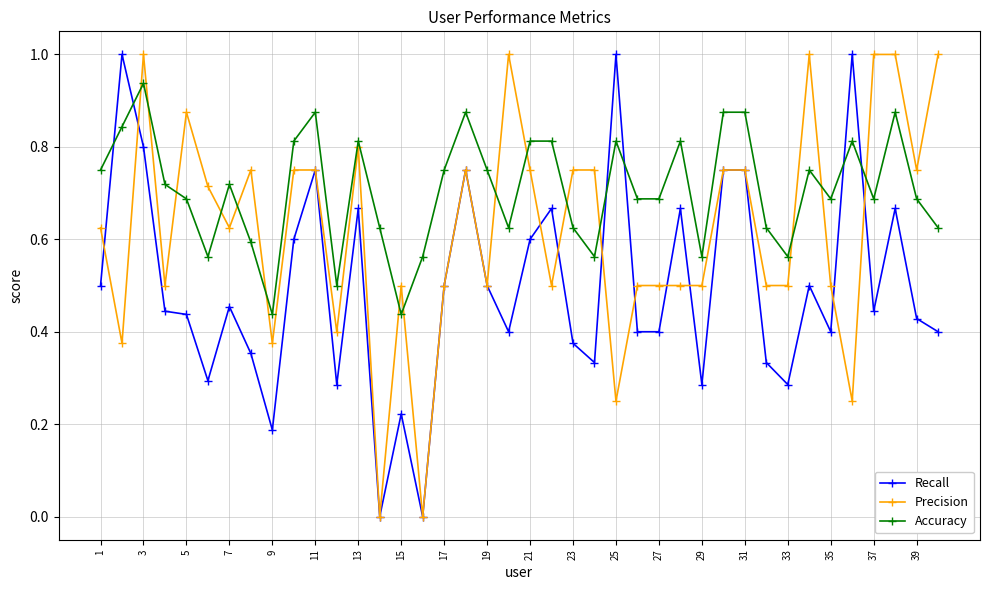

Which series has the largest total across all categories?

Accuracy